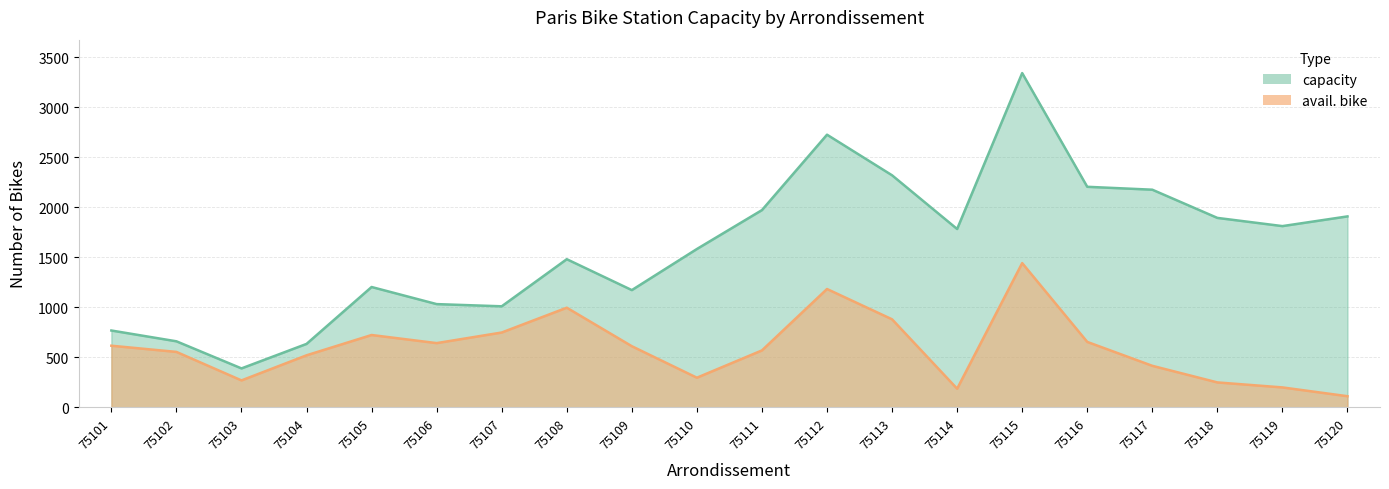

In capacity, how many points are lower than both neighbors (excluding endpoints)?

5